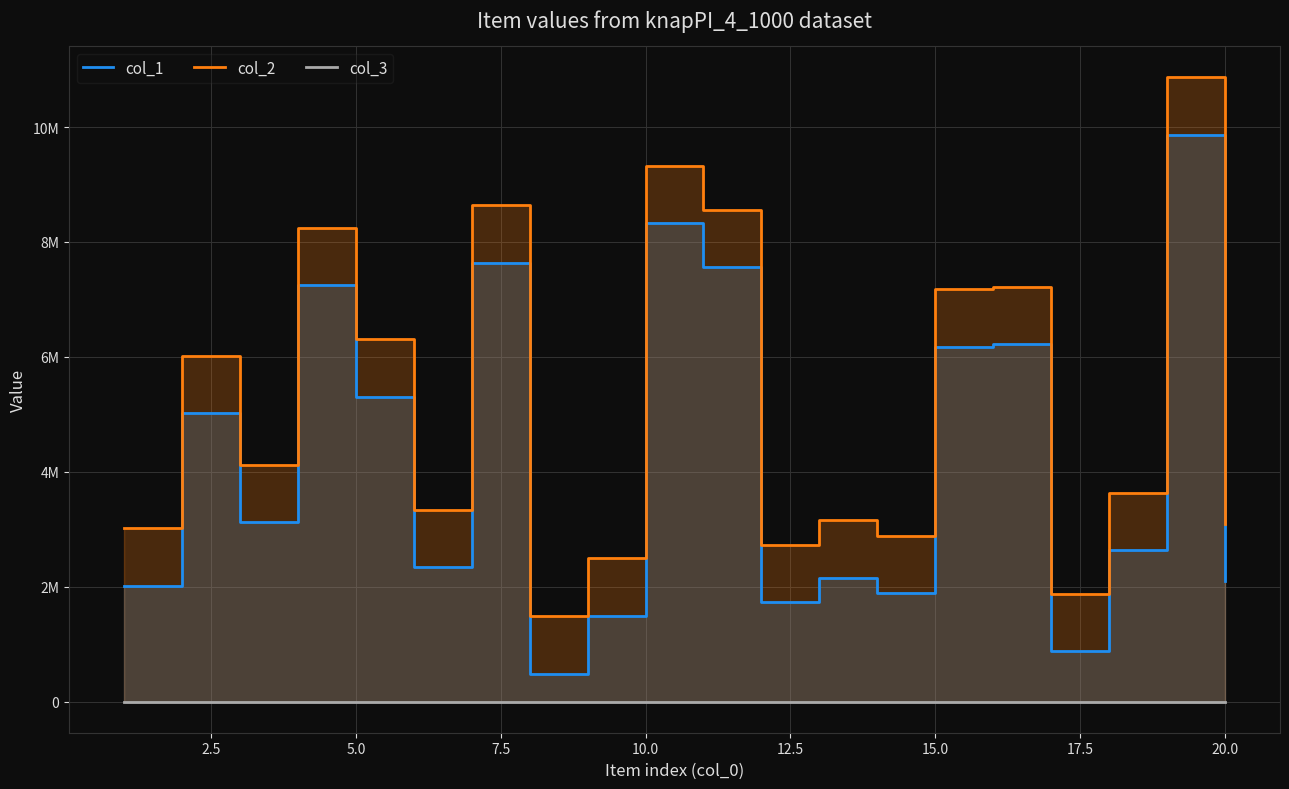

List the series in order of their peak value, highest first.

col_2, col_1, col_3